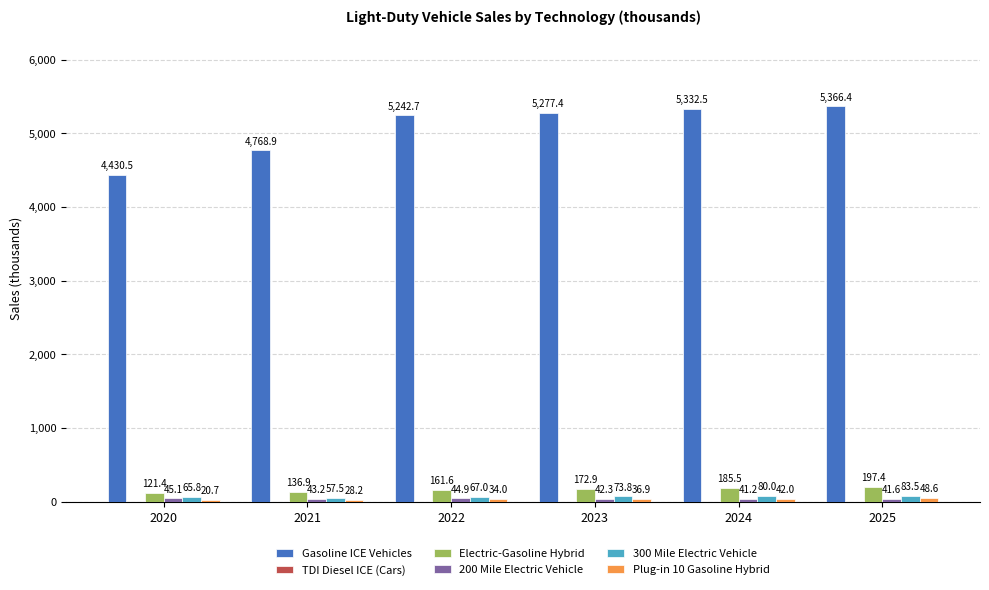

Which series has the largest total across all categories?

Gasoline ICE Vehicles